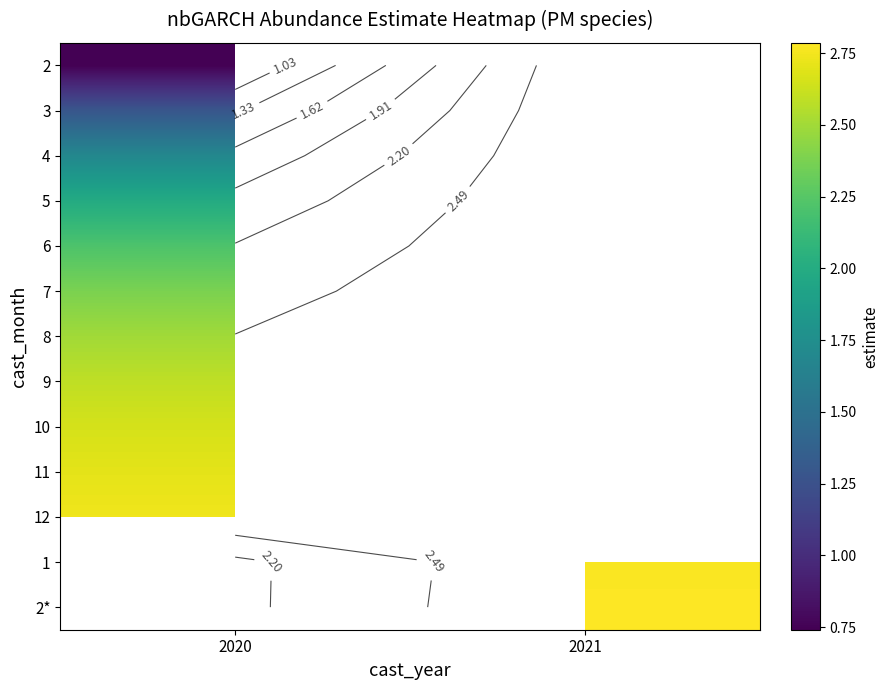

Between 2021 and 2020, which is larger?

2020